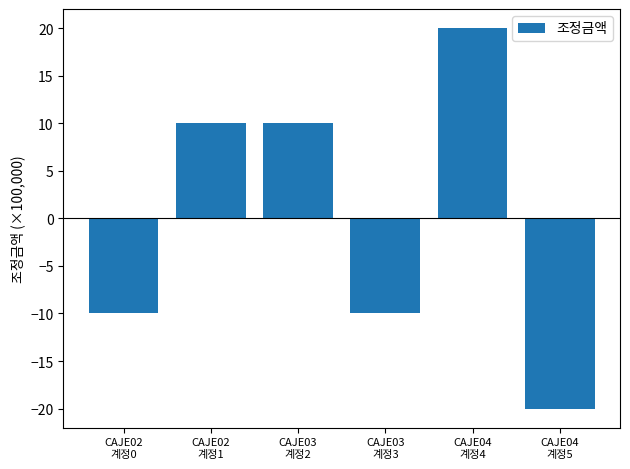

True or false: the data shows -7 at CAJE03
계정3.

False